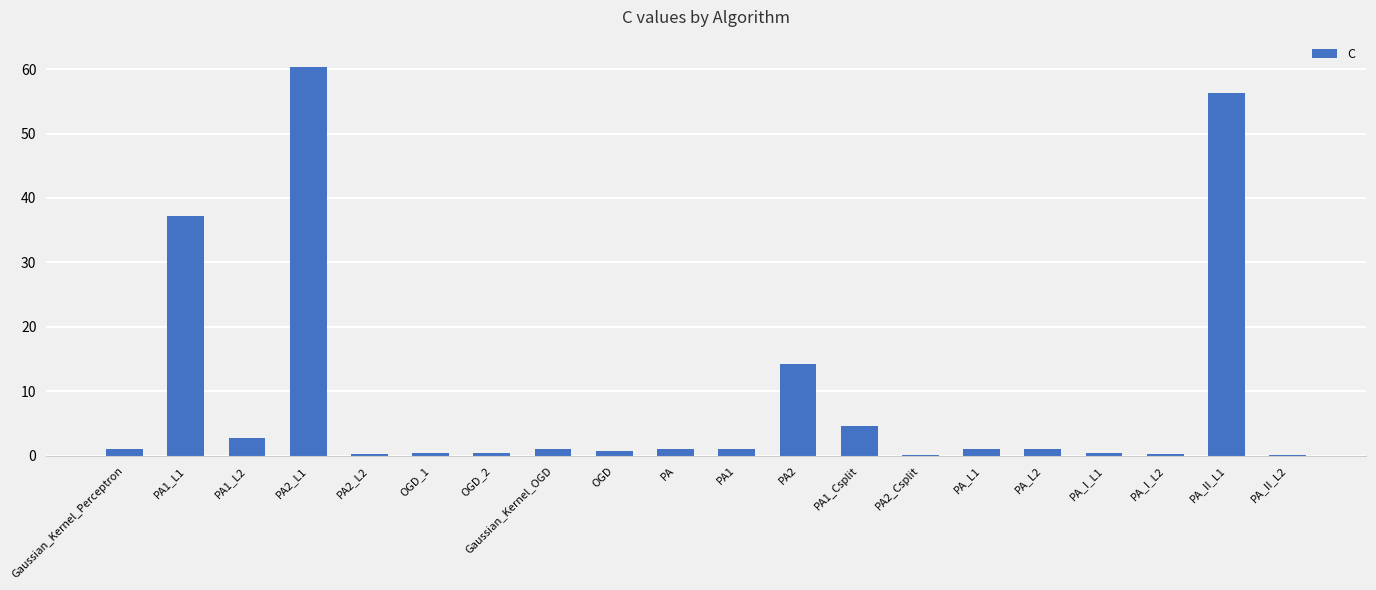

True or false: the data shows 37.2 at PA1_L1.

True